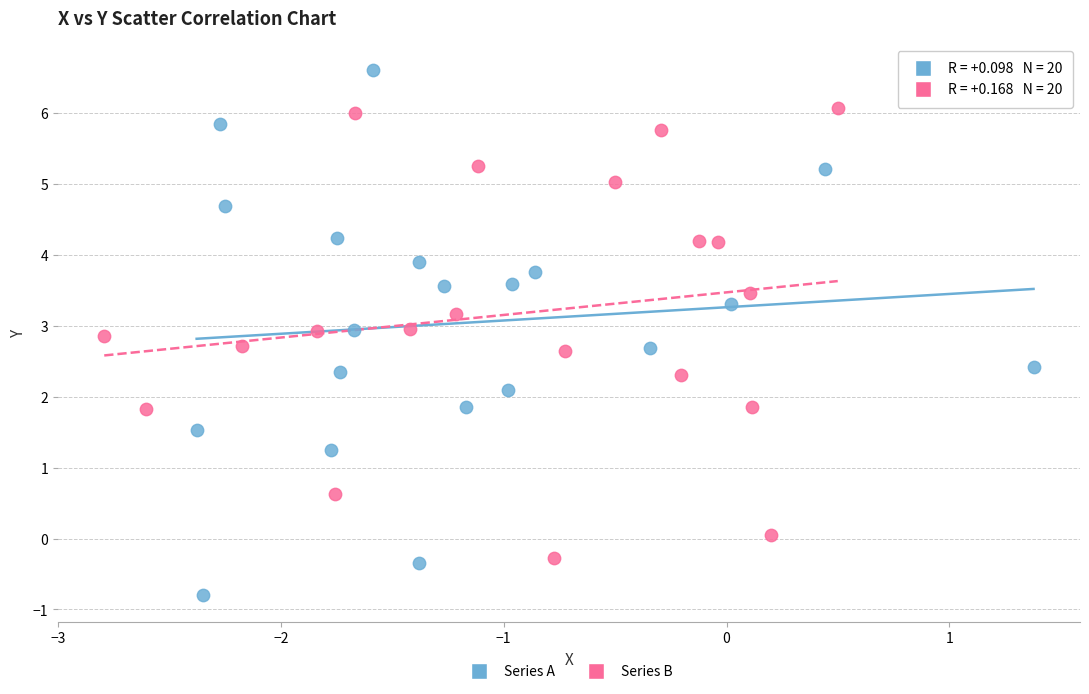

Which series has the widest spread of Y values?

Series A